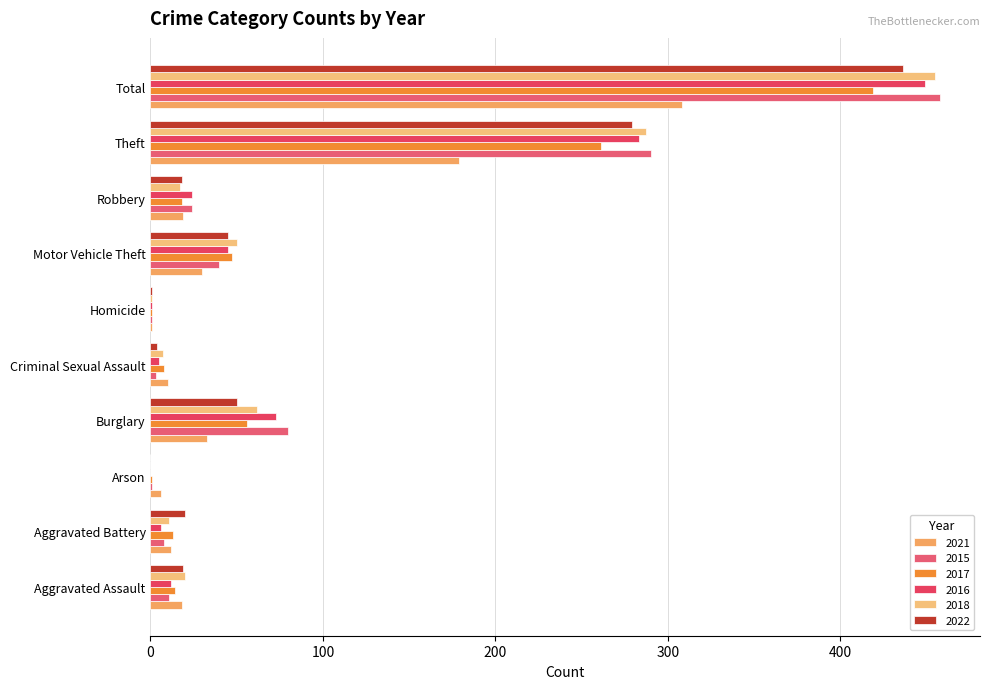

At which label does 2022 reach its peak?

Total